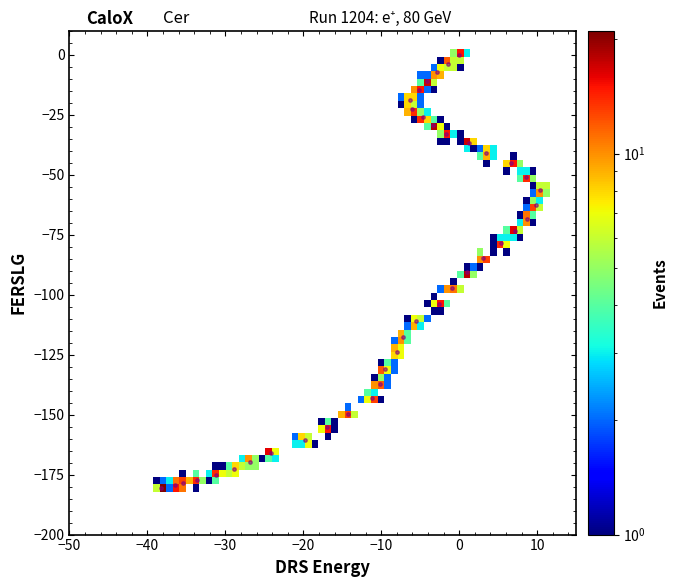

What is the range of Y values (max minus min)?

180.4